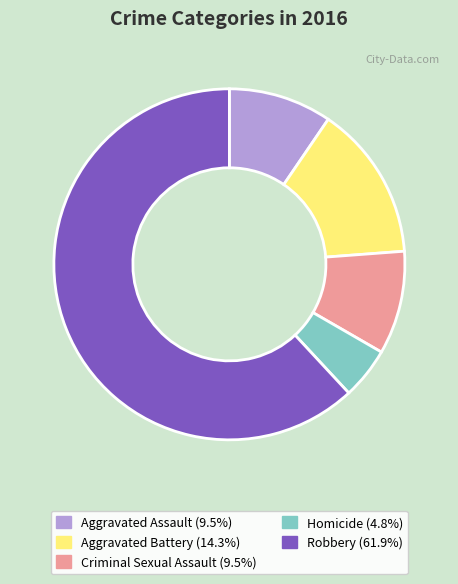

Which category has the smallest portion of the pie?

Homicide